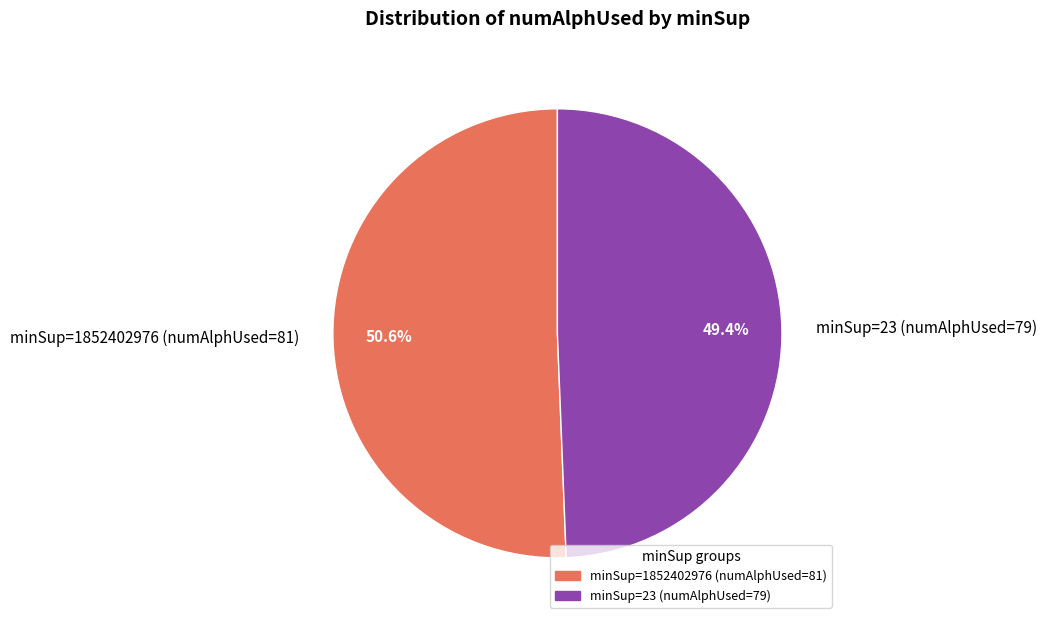

Which slice represents more than half of the pie?

minSup=1852402976 (numAlphUsed=81)